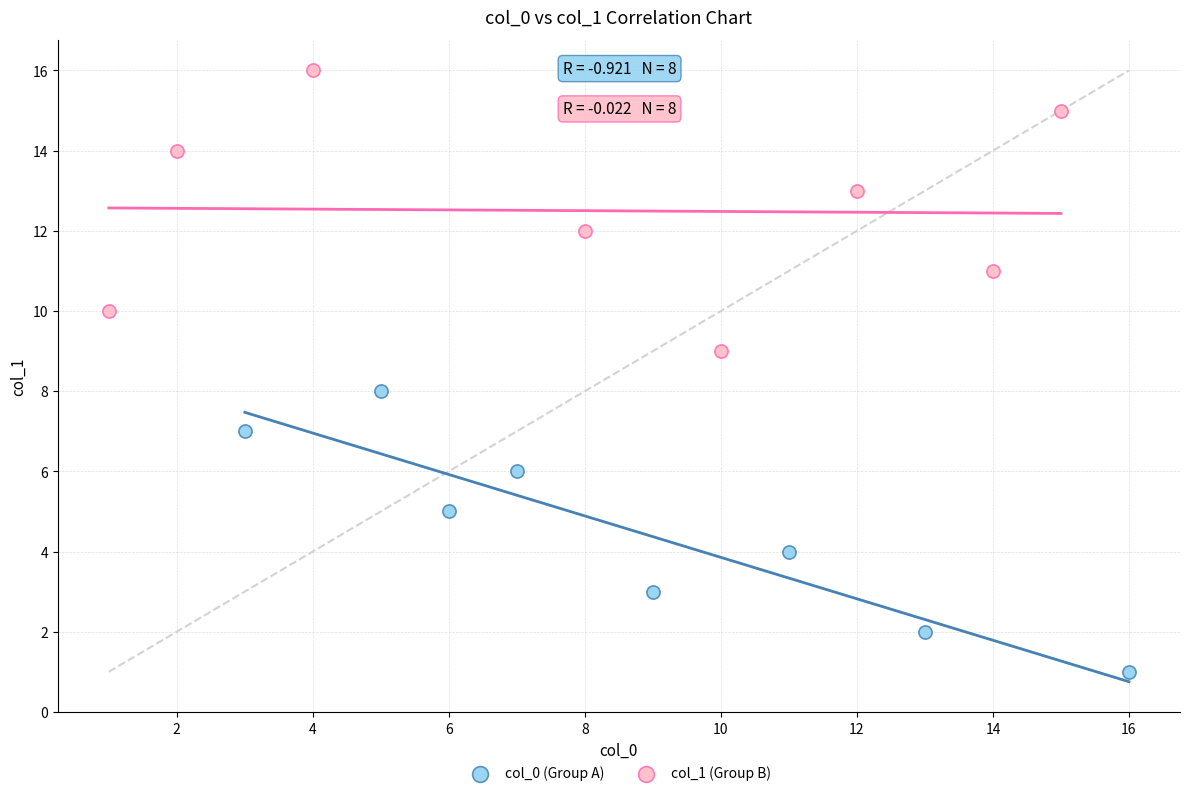

Which series reaches the maximum Y coordinate?

col_1 (Group B)